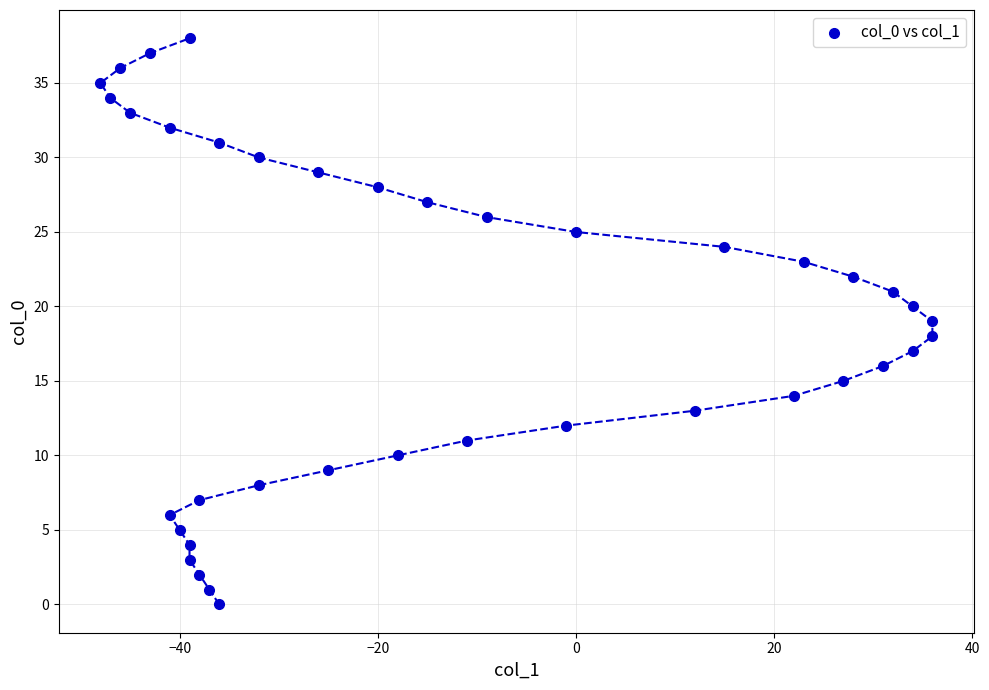

What is the range of X values (max minus min)?

84